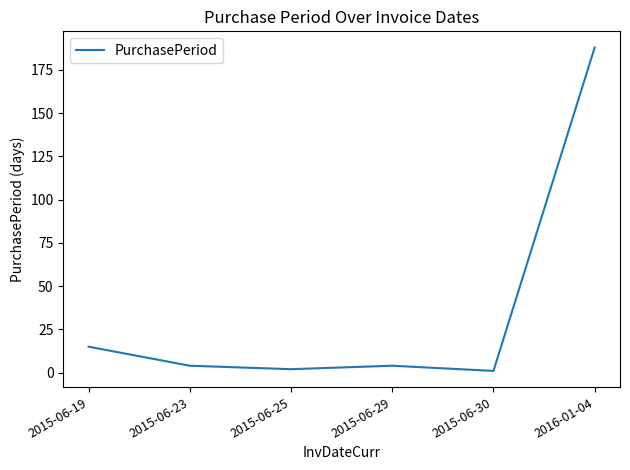

What is the maximum value shown in the chart?

188